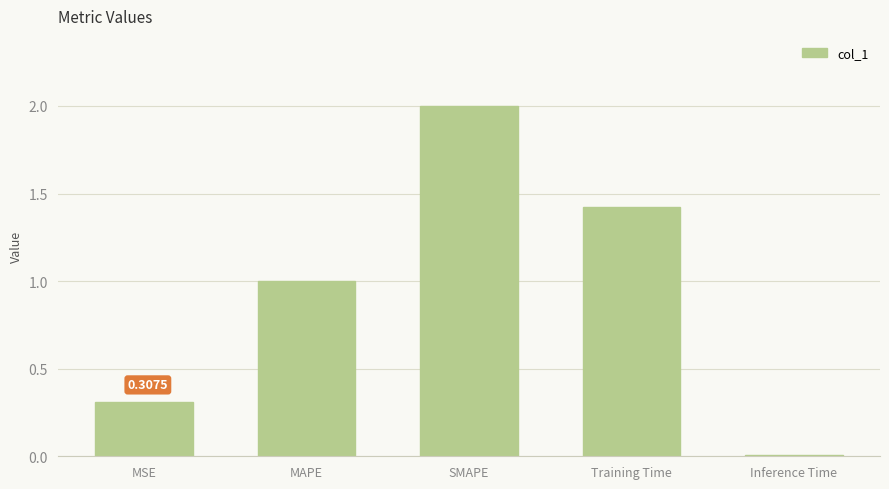

At which label is the value closest to 1?

MAPE